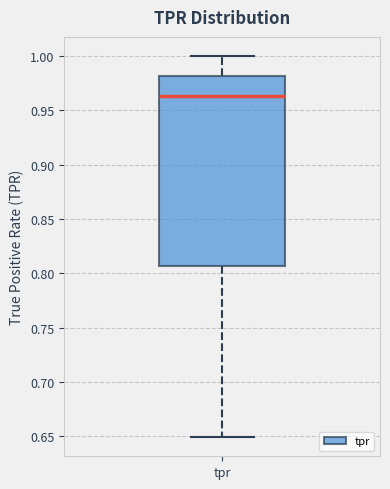

Read this box plot against the y-axis: the position of the median line, the range covered by the box, and the ends of both whiskers. The values are not printed on the chart, so give them approximately, as read against the axis.

median 0.965, box 0.805 to 0.980, whiskers 0.650 to 1.000